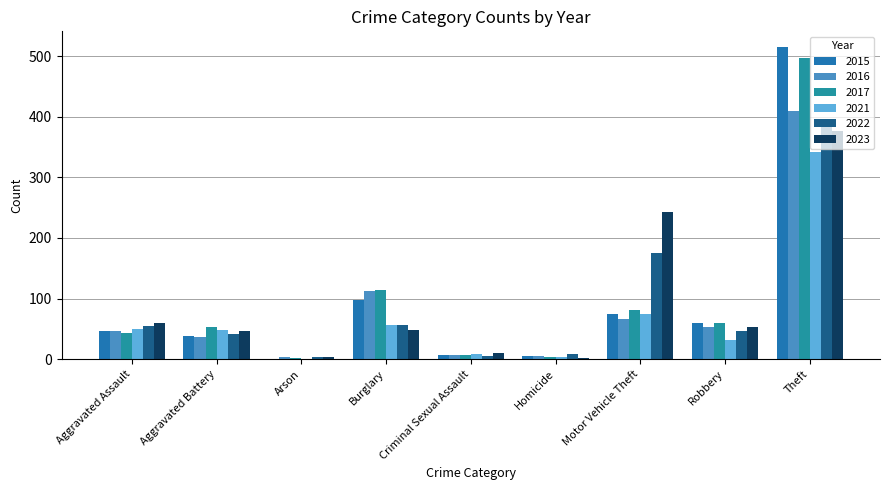

Are the bars grouped side by side (vs. stacked)?

Yes